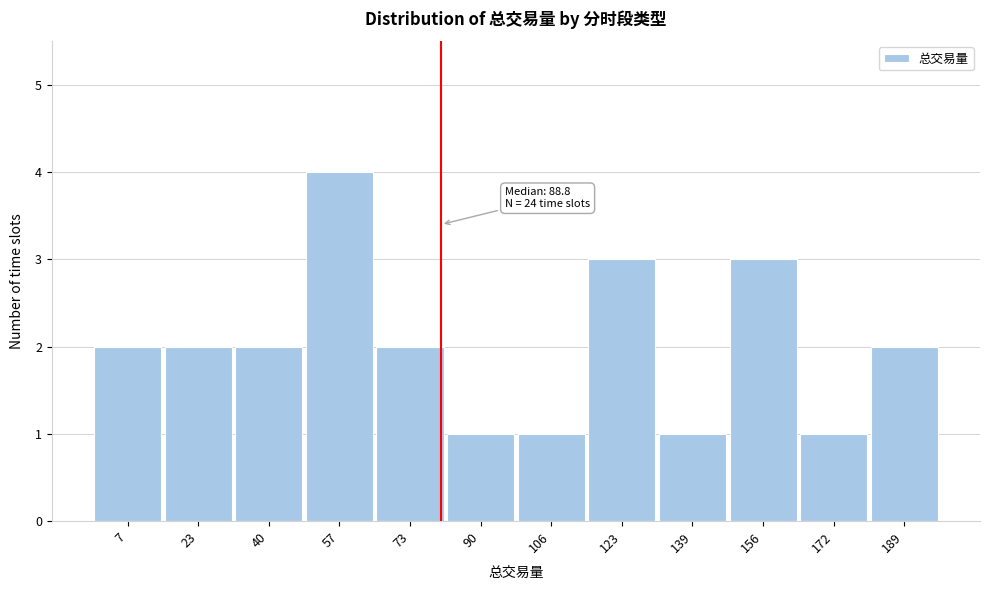

Reading left to right, transcribe all the data shown in this chart.

2	2	2	4	2	1	1	3	1	3	1	2